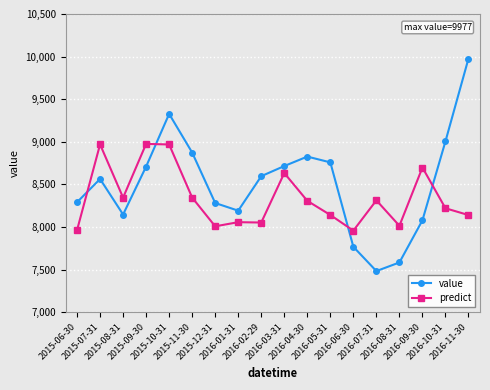

At which category is the sum across all series the highest?

2015-10-31